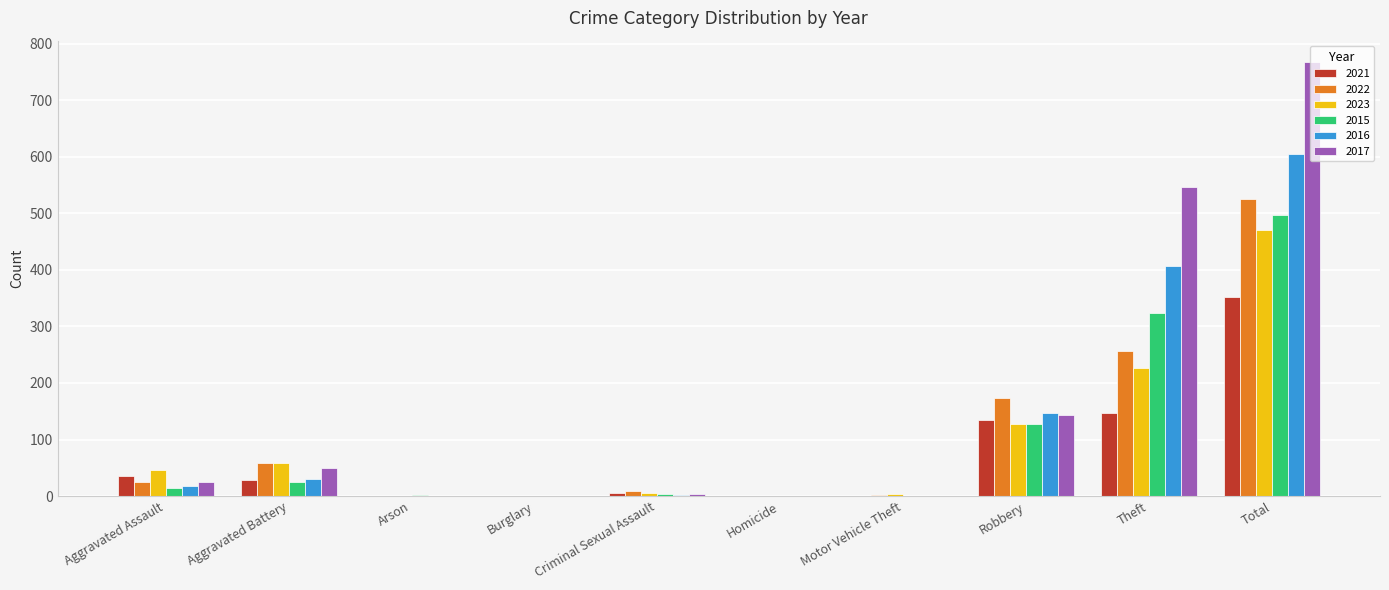

What is the sum of all 2017 values?

1534